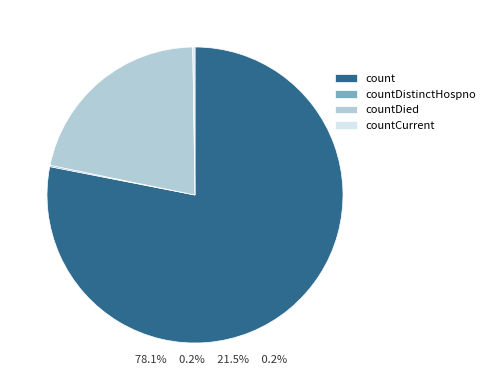

Approximately how many times larger is the value at count compared to countDied?

3.6